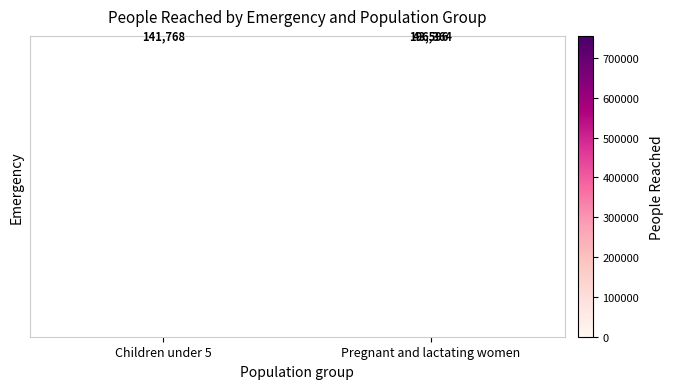

At how many categories does at least one series exceed 646862?

1